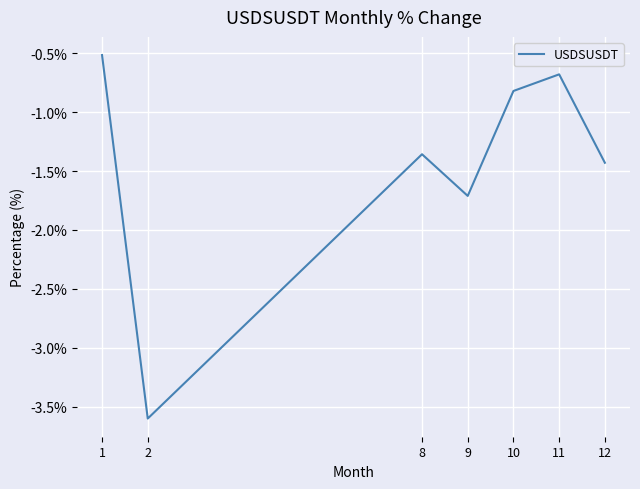

What is the greatest value displayed?

-0.5